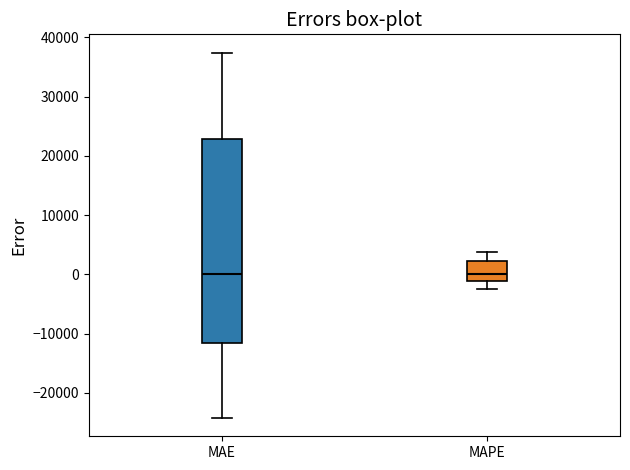

Reading left to right, read every box against the y-axis: the position of its median line, the range the box covers, and the ends of its whiskers. The values are not printed on the chart, so give them approximately, as read against the axis.

MAE: median 0, box -12000 to 23000, whiskers -24000 to 37000
MAPE: median 0, box -1000 to 2000, whiskers -2000 to 4000